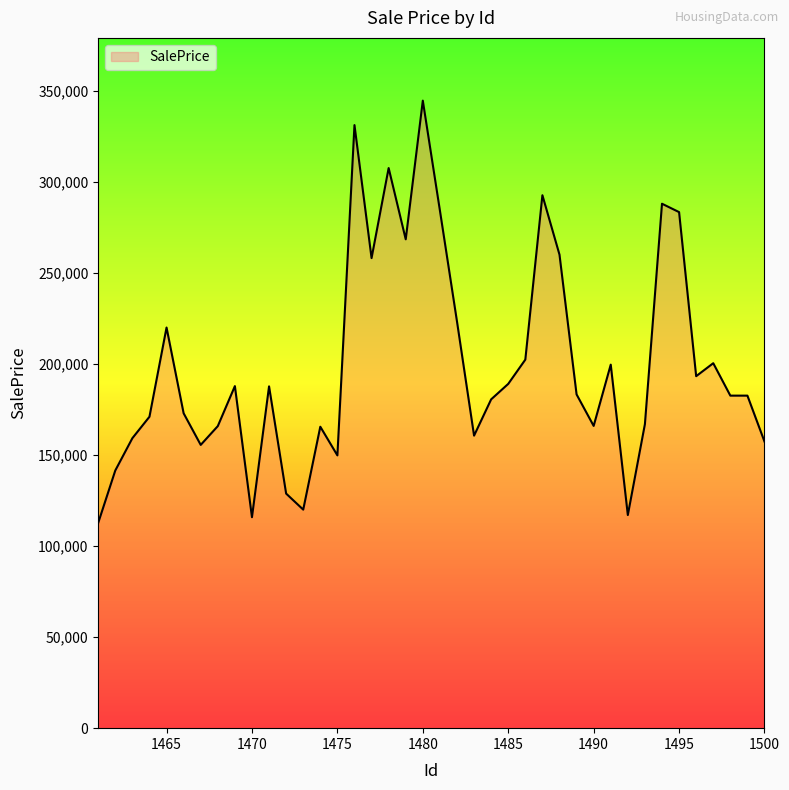

How many categories are shown in the chart?

40